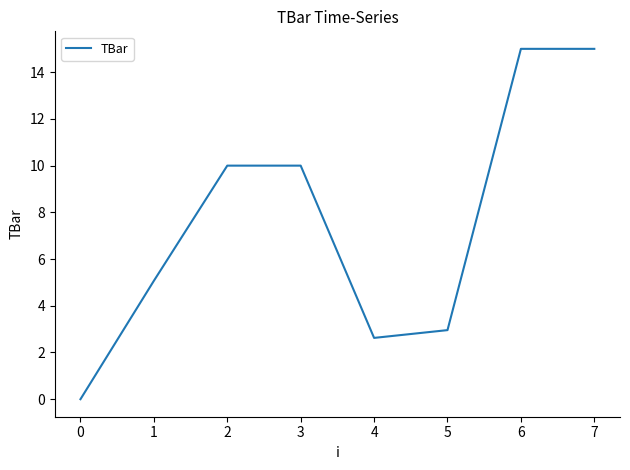

What is the change in value from 3 to 6?

+5.0